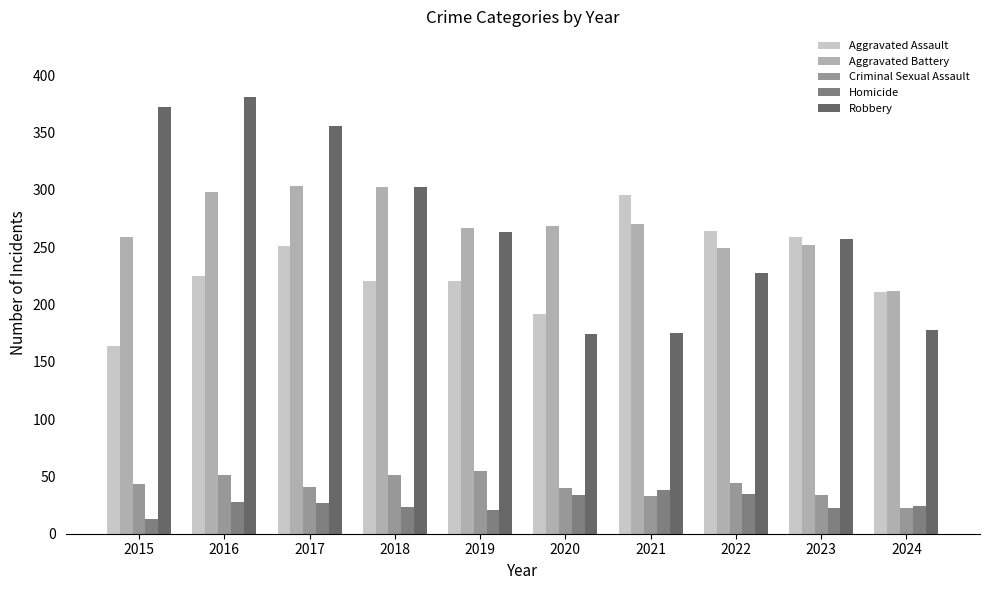

What is the lowest value of the Aggravated Battery series?

212